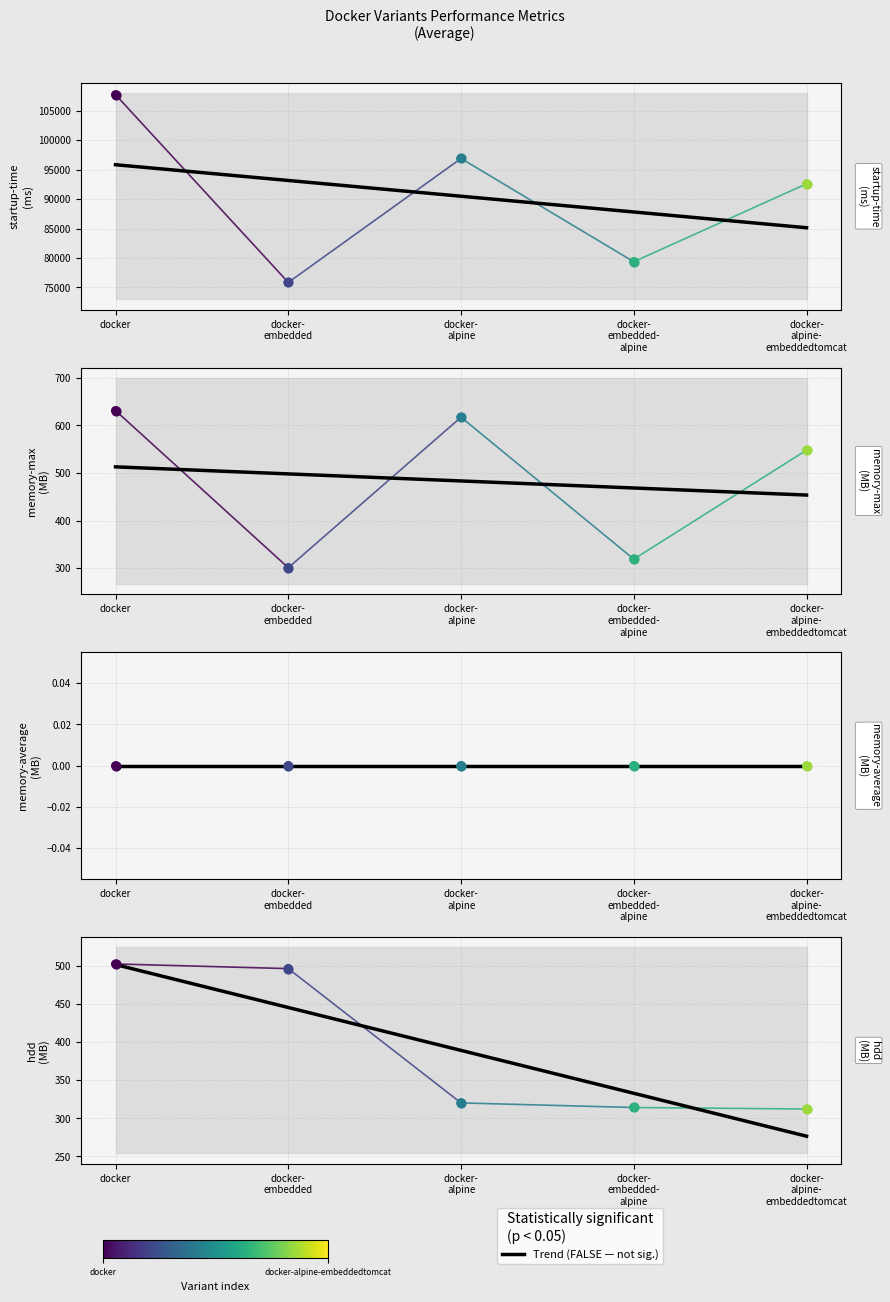

At how many categories does at least one series exceed 440?

2